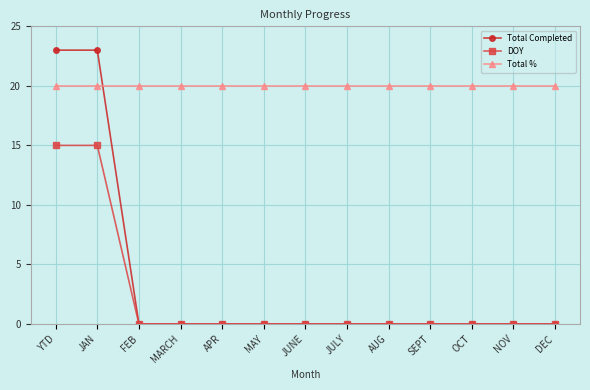

What is the difference between the maximum and minimum values in the DOY series?

15